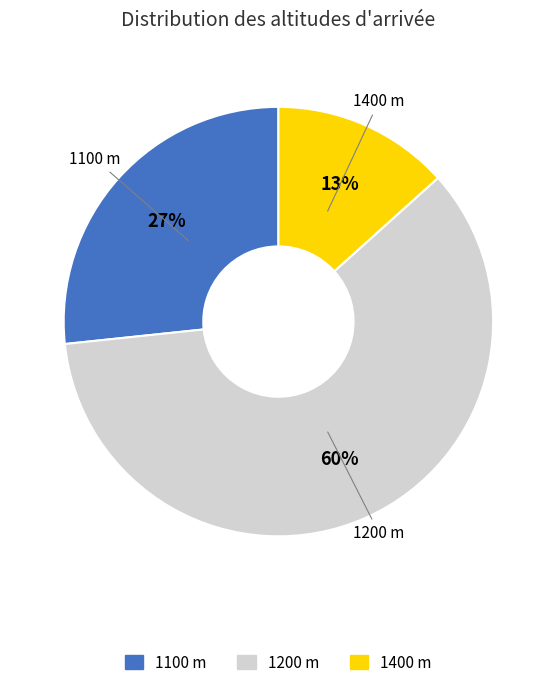

Which has a higher value, 1200 m or 1100 m?

1200 m